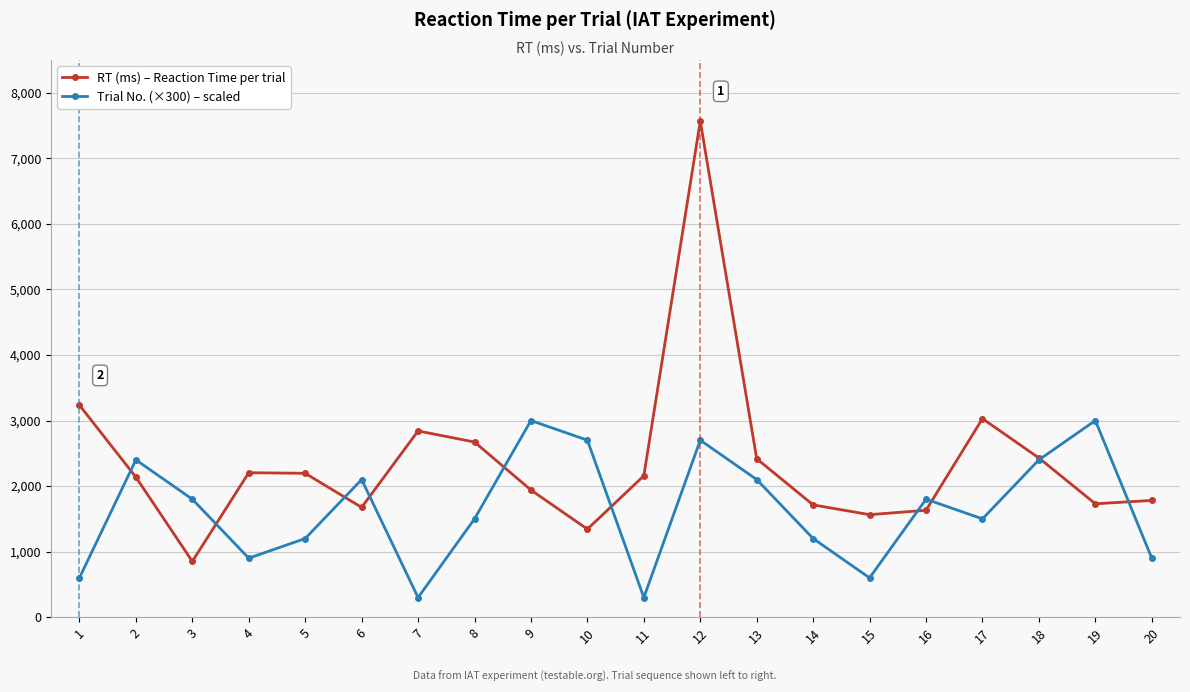

What is the value of the Trial No. (×300) – scaled point at the 19th from the left?

3000